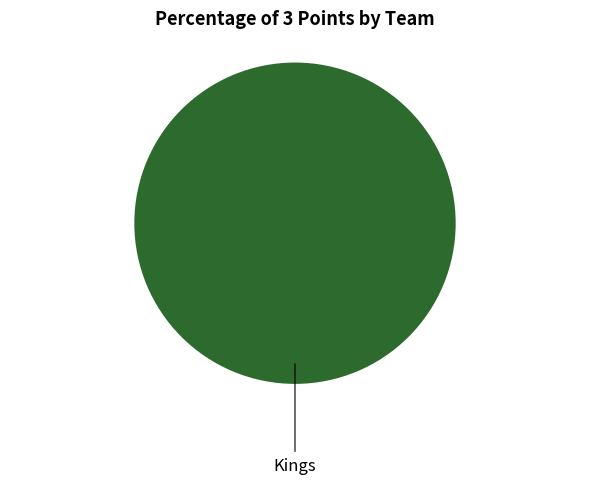

How many segments does this pie chart have?

1